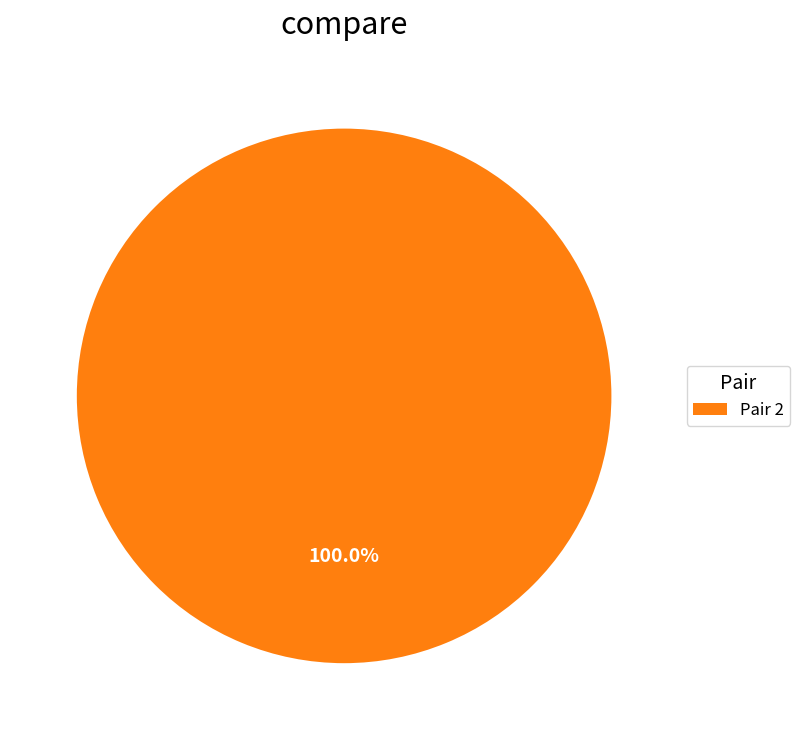

Is there a majority slice in this chart?

Yes